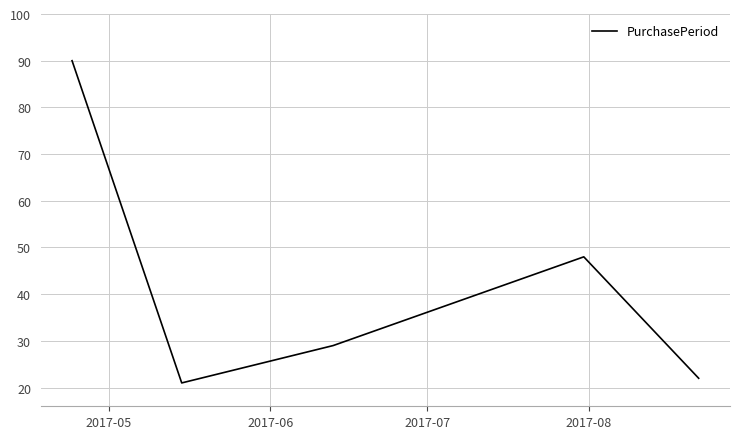

What is the difference between the maximum and minimum values?

69